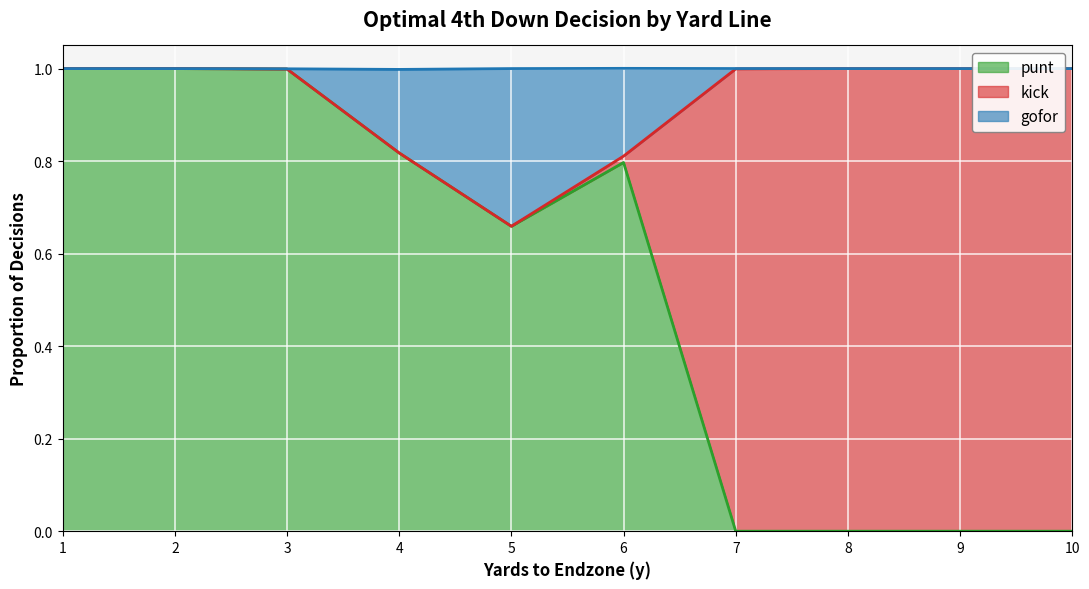

At which category does punt reach its first local peak?

6